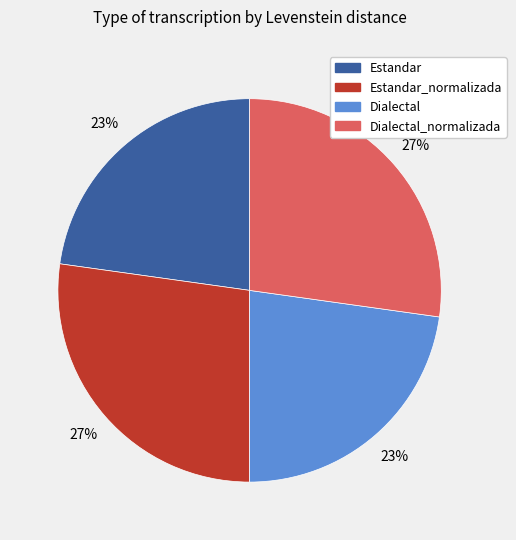

How many slices are in this pie chart?

4